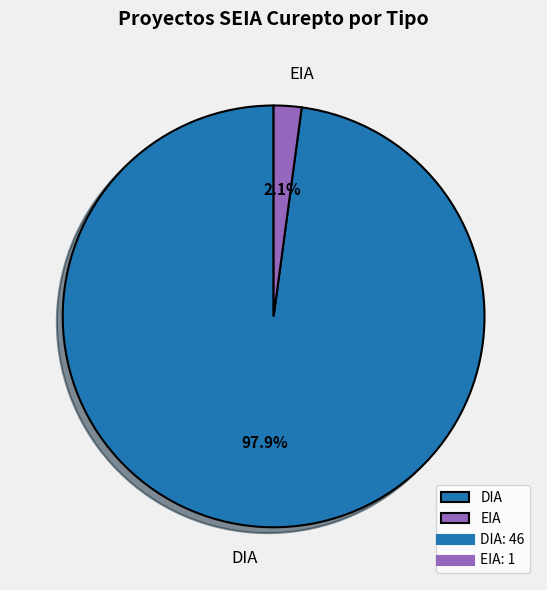

How many slices are in this pie chart?

2